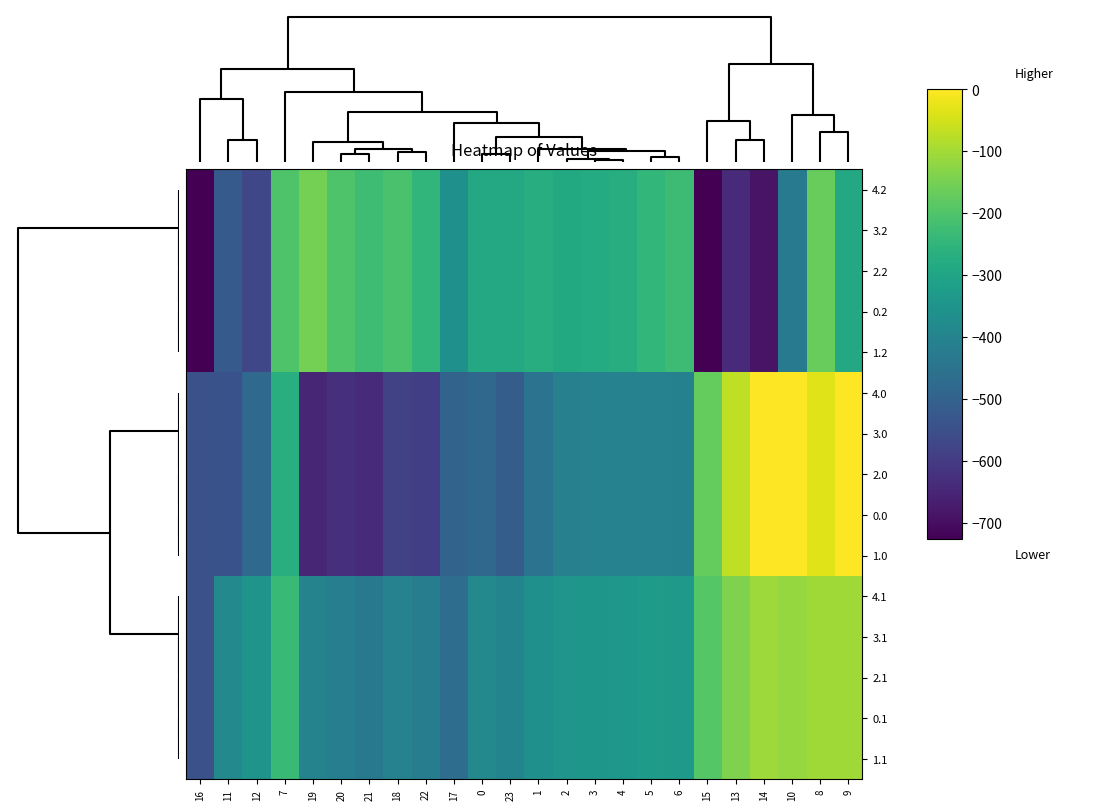

Which has a higher value, 14 or 21?

21